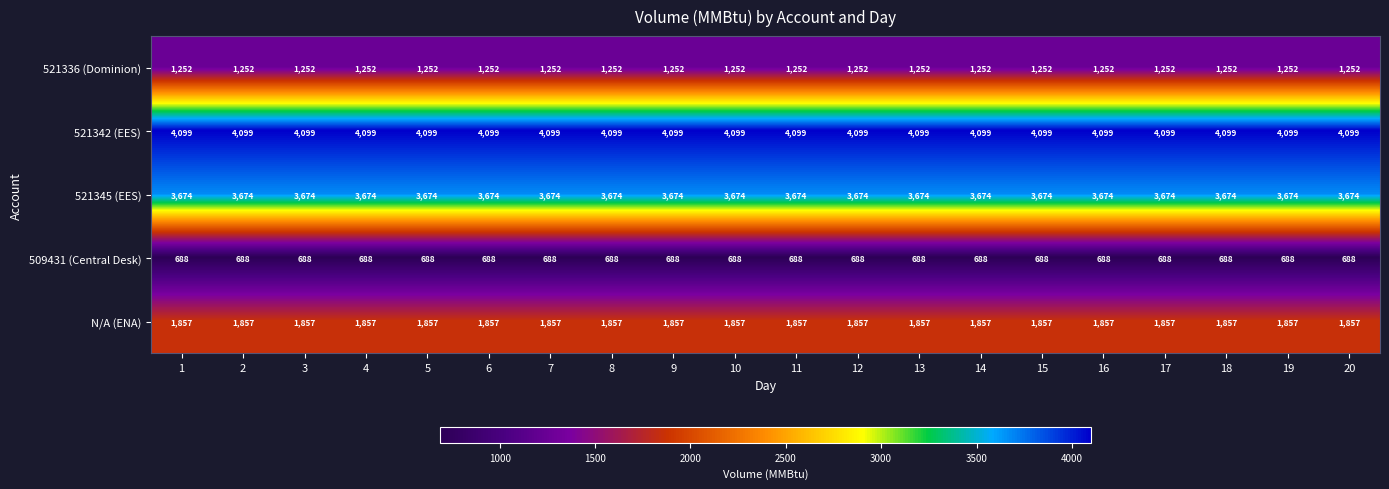

What value does the 521345 (EES) series have at 7?

3674